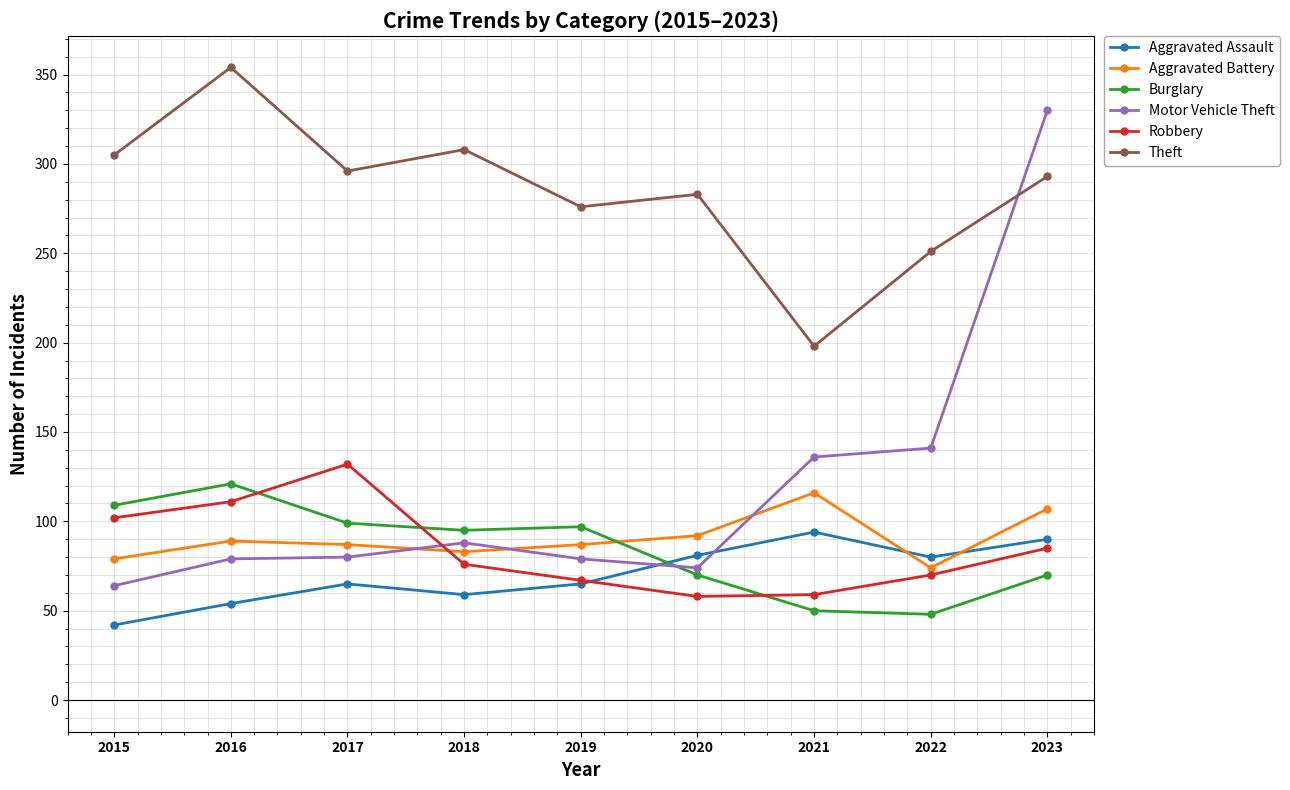

What is the value of the Aggravated Assault point at the 8th from the left?

80